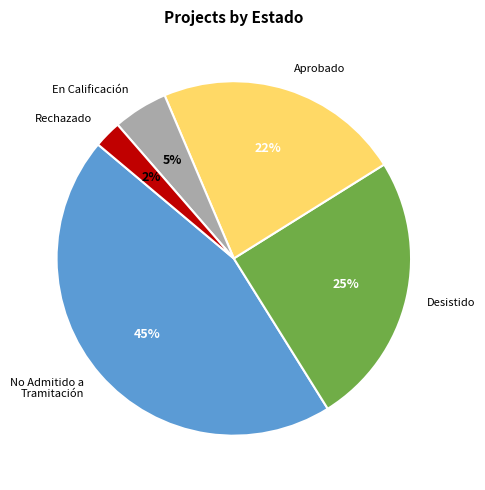

Which slice is the largest?

No Admitido a Tramitación